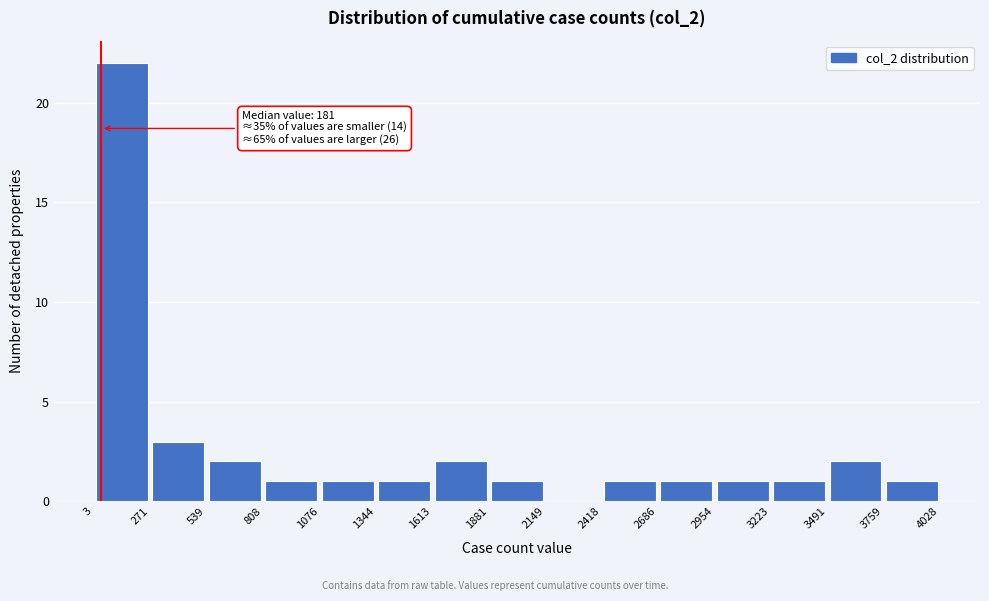

Over which range of the x-axis is the bar tallest?

3 to 271